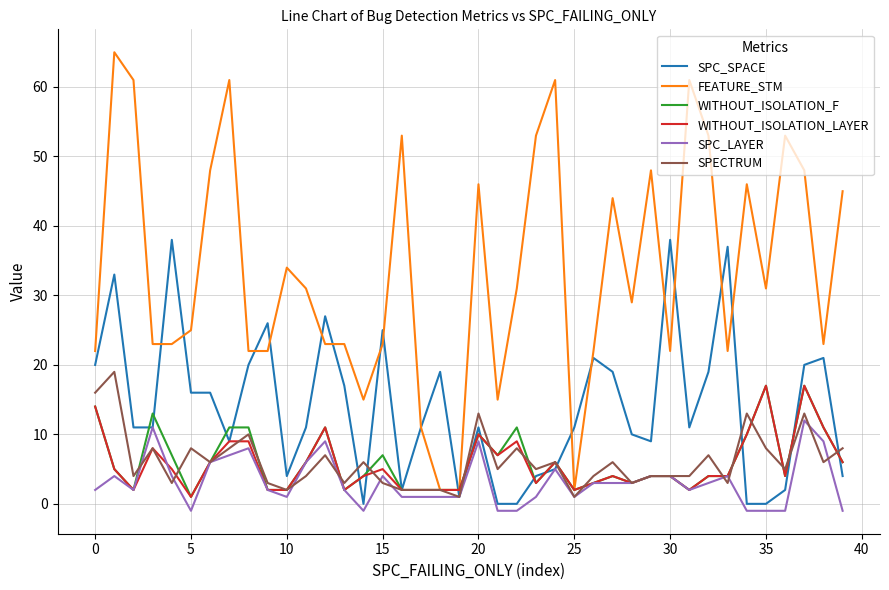

Which series ends up on top after the final intersection of SPECTRUM and SPC_LAYER?

SPECTRUM